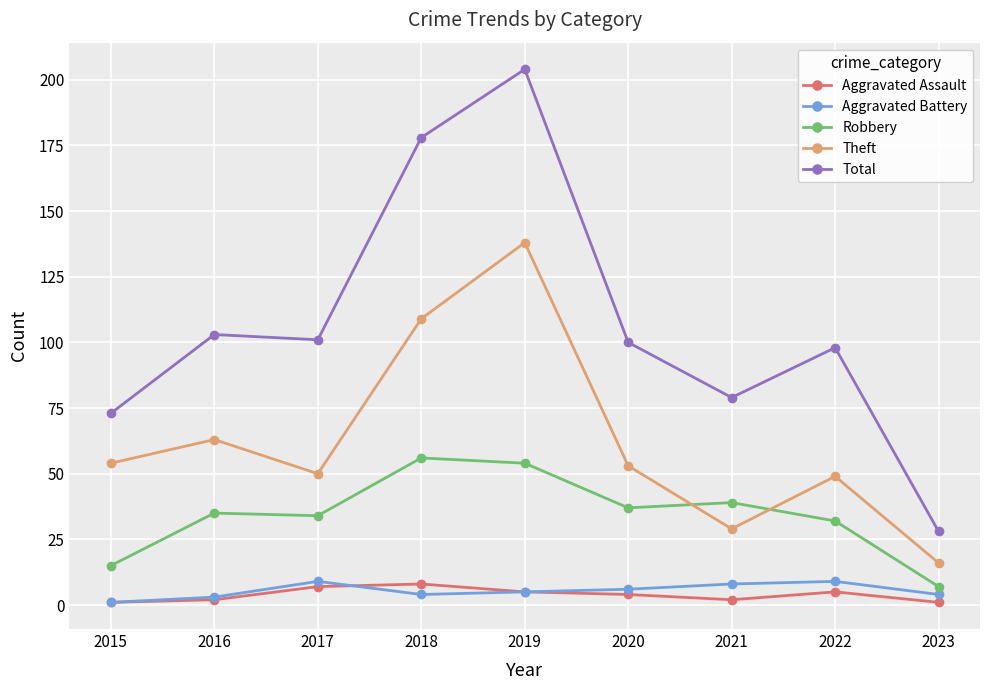

Where do Robbery and Theft first cross each other?

2020 and 2021